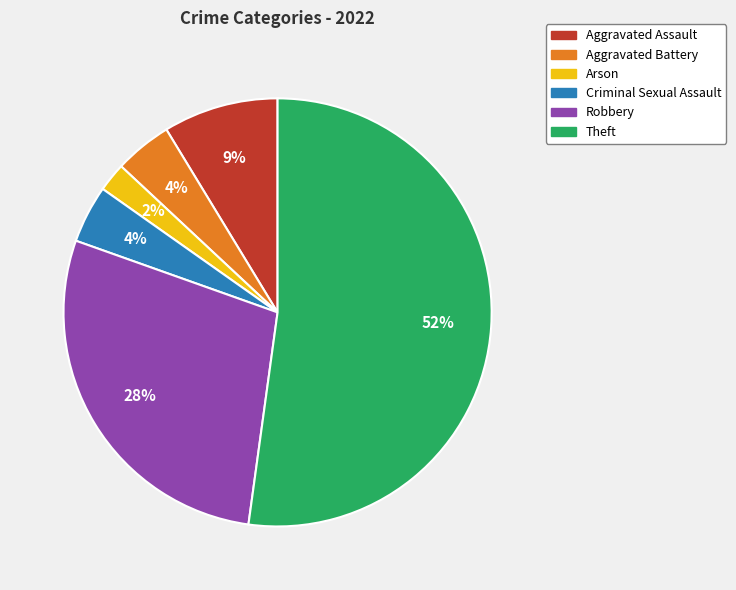

Is there a majority slice in this chart?

Yes